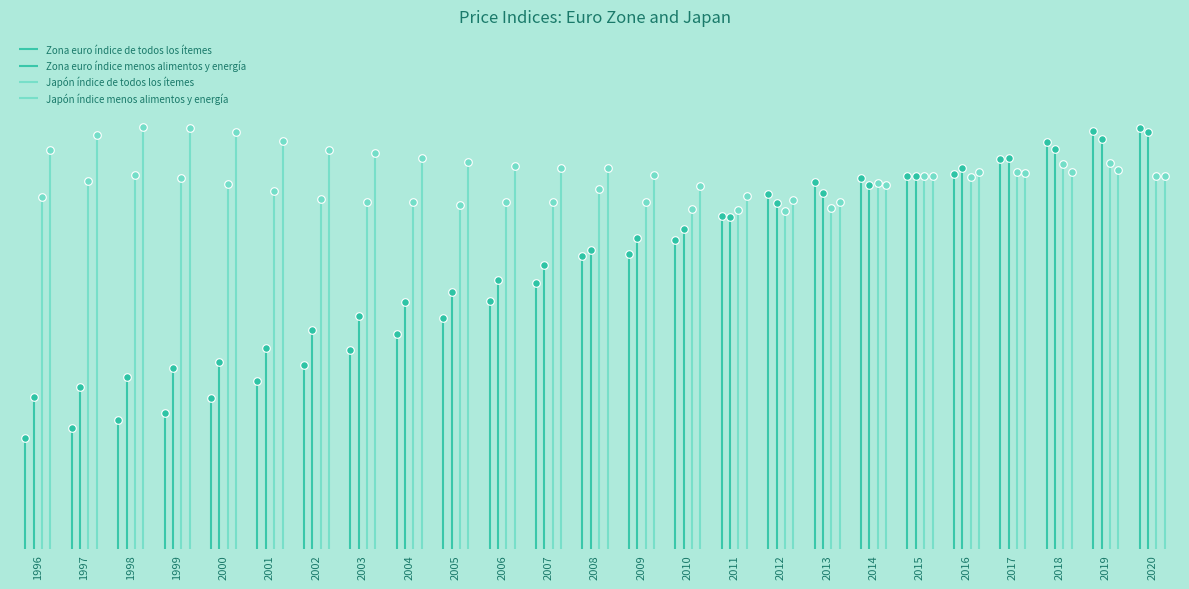

At how many categories does at least one series exceed 97?

25